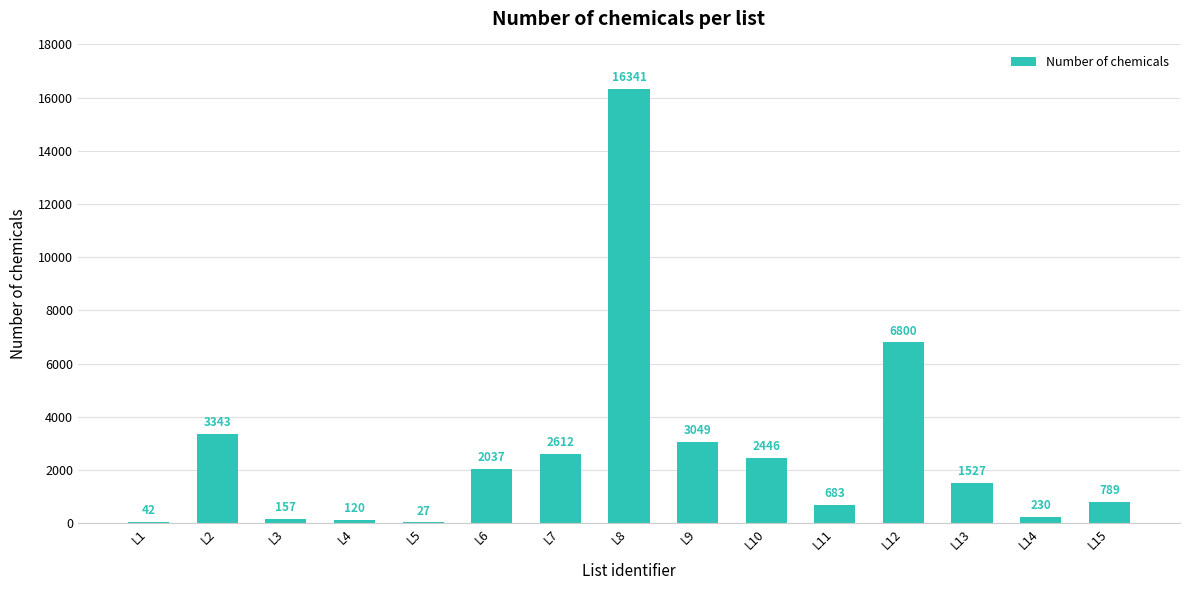

Where is the data nearest to the value 8184?

L12